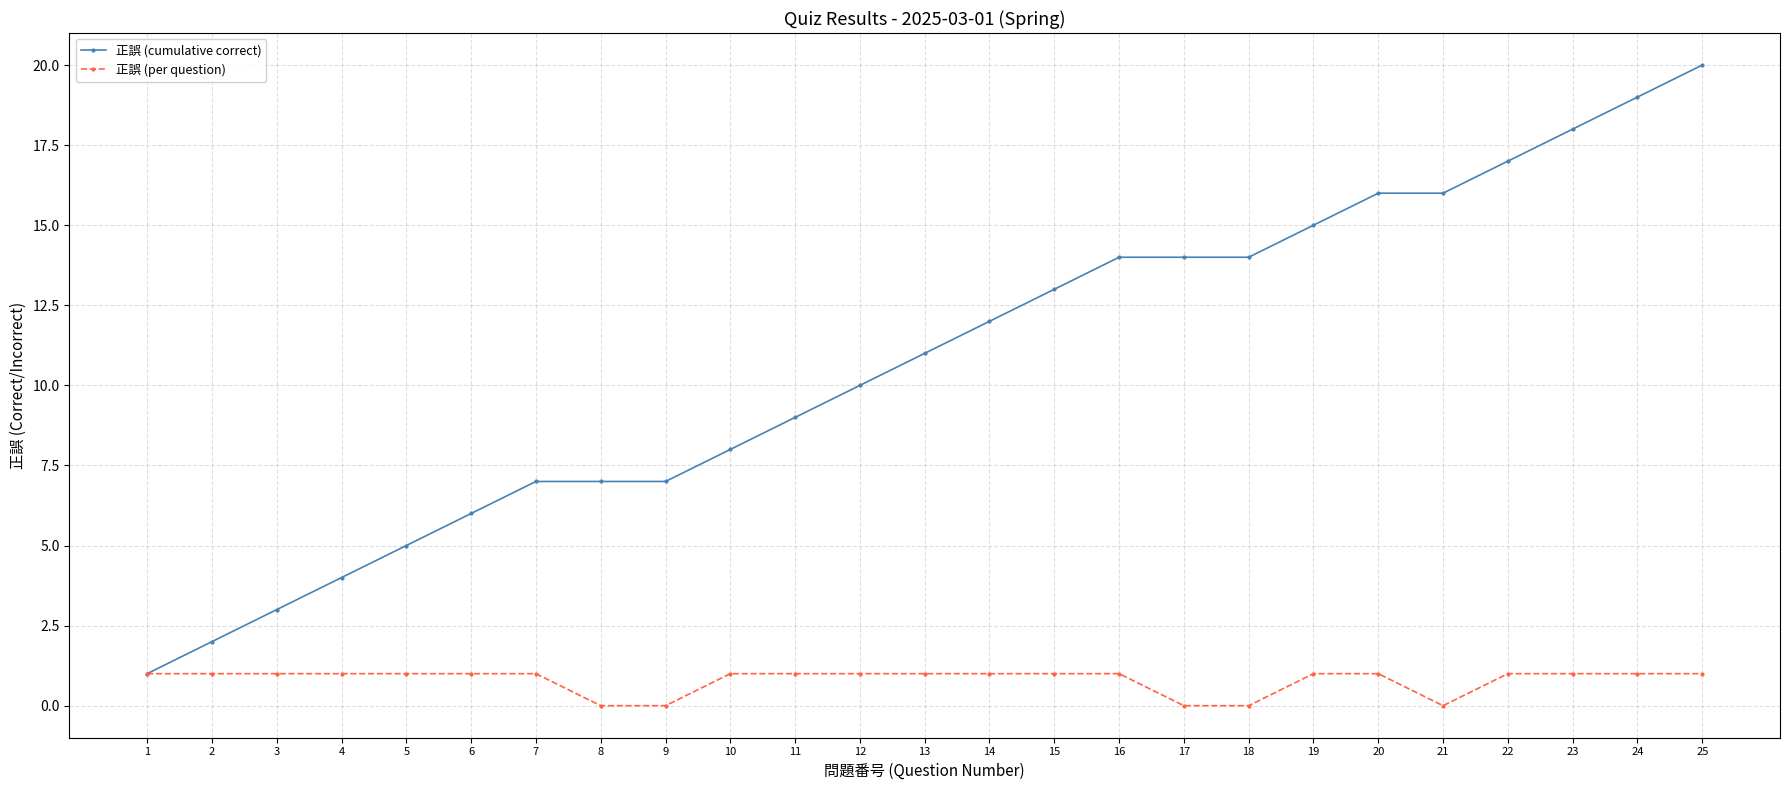

What is the difference between the highest and lowest values at 15?

12